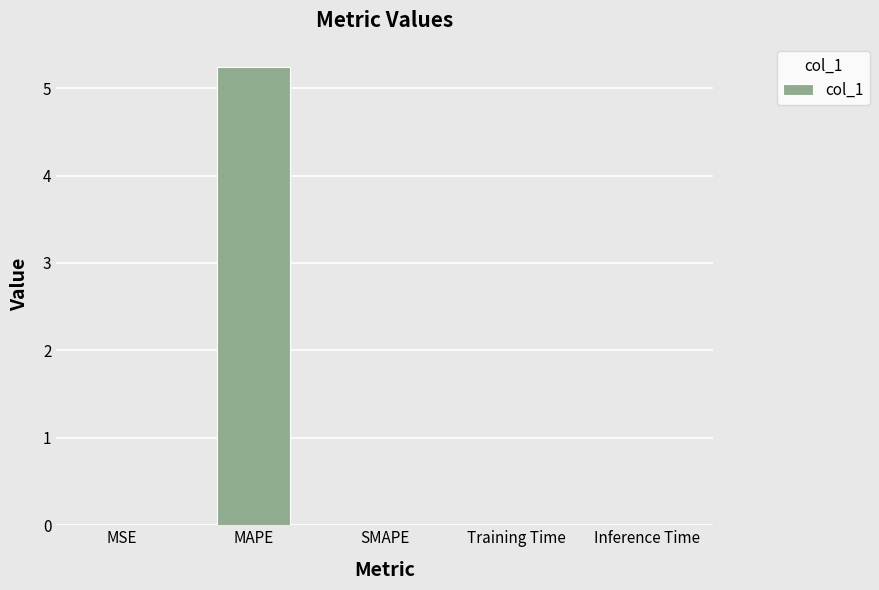

What is the sum of all values?

5.3